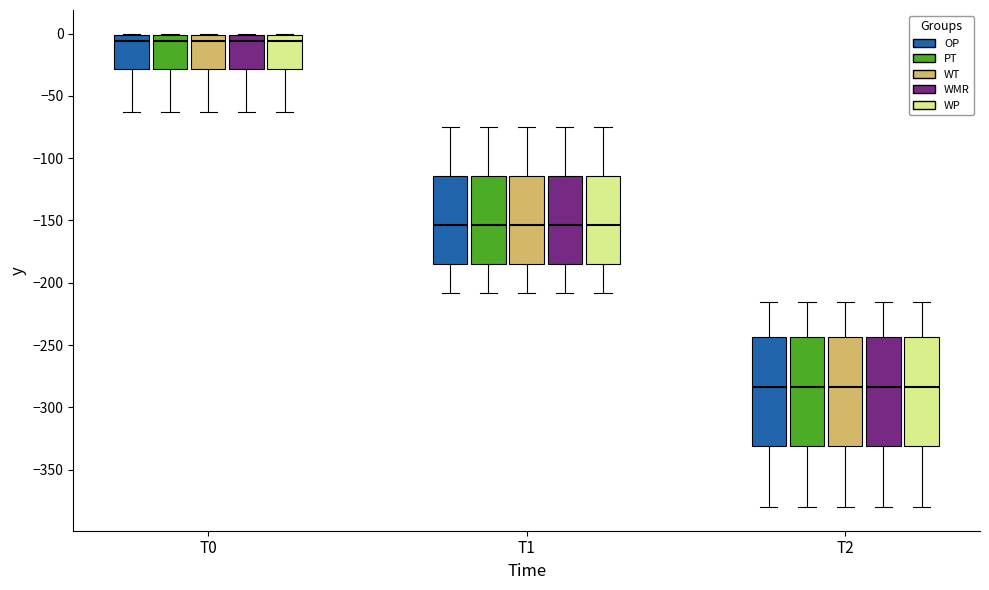

Where does the median line of the box for T2 (PT) sit on the y-axis? The values are not printed on the chart, so give them approximately, as read against the axis.

-285